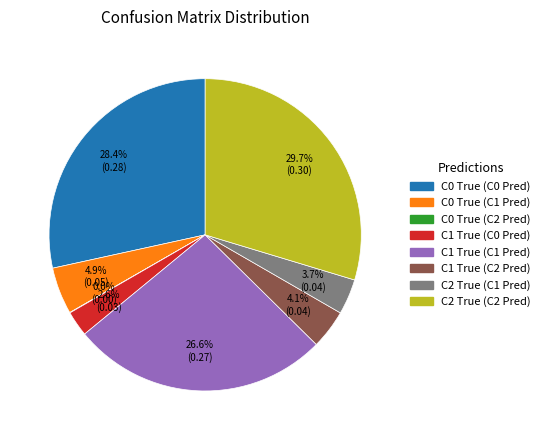

Which slice is the largest?

C2 True (C2 Pred)